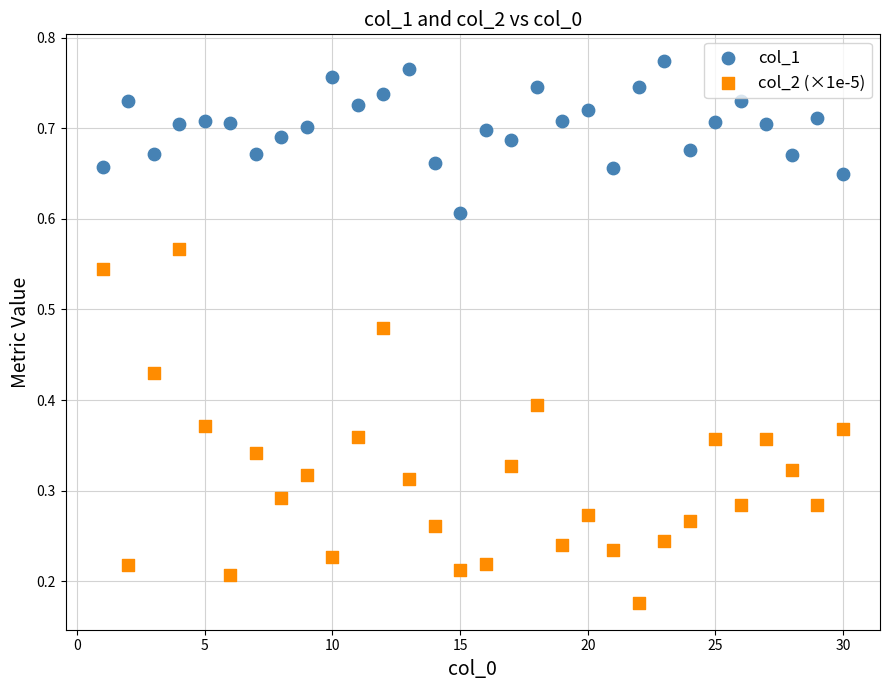

Across all data points, what is the range of X values (max minus min)?

29.0